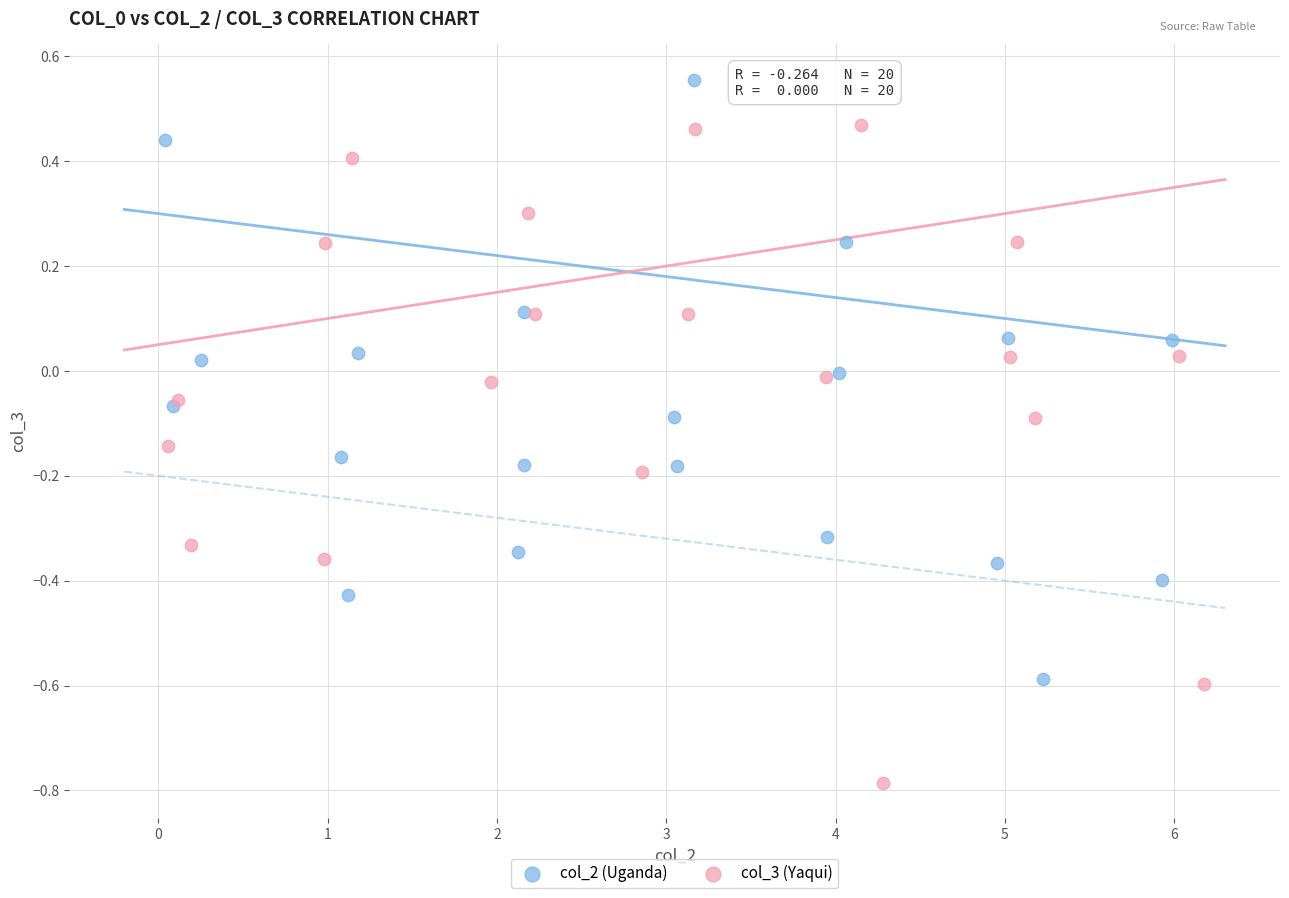

Which series has the largest Y range (max minus min)?

col_3 (Yaqui)